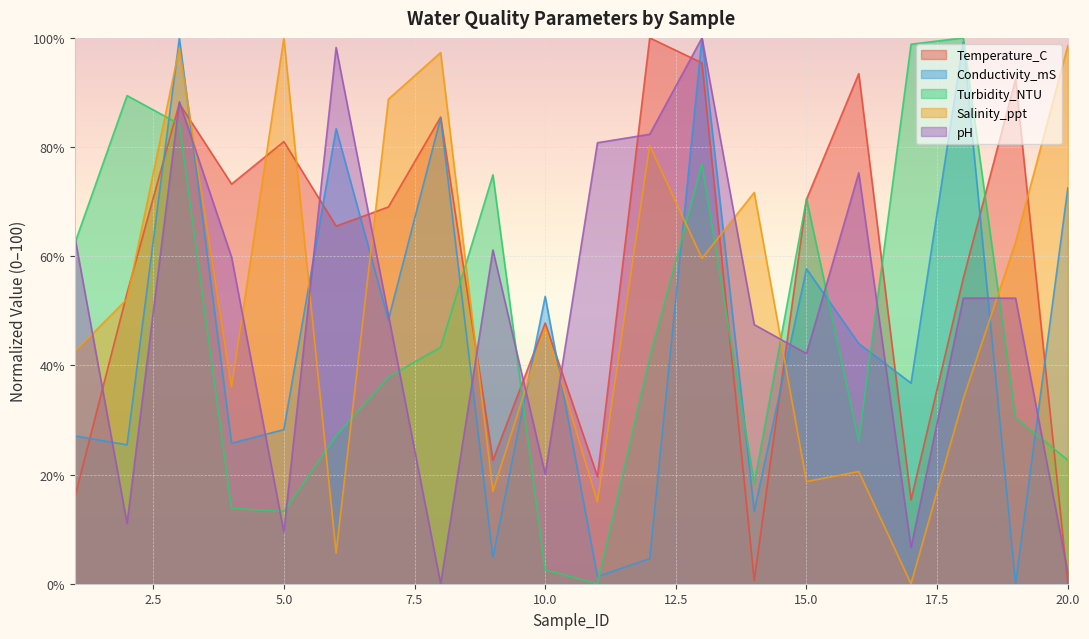

Which series changed the most between 14 and 19?

Temperature_C